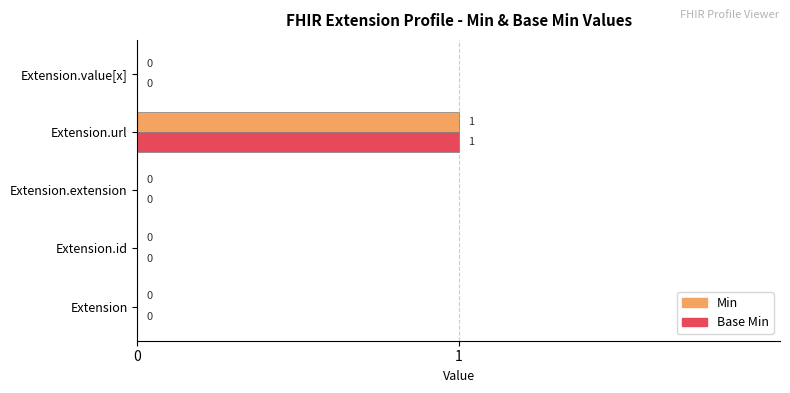

Is it true that Min equals 0 at Extension.extension?

True